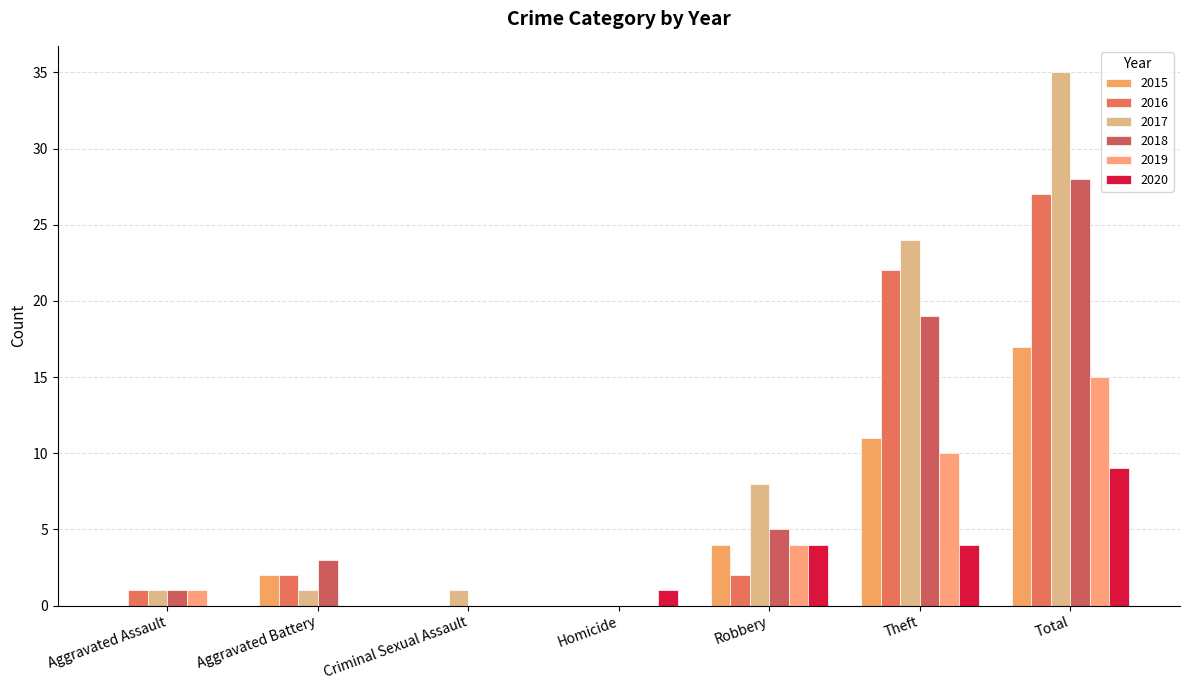

At which label is 2018 closest to 14?

Theft